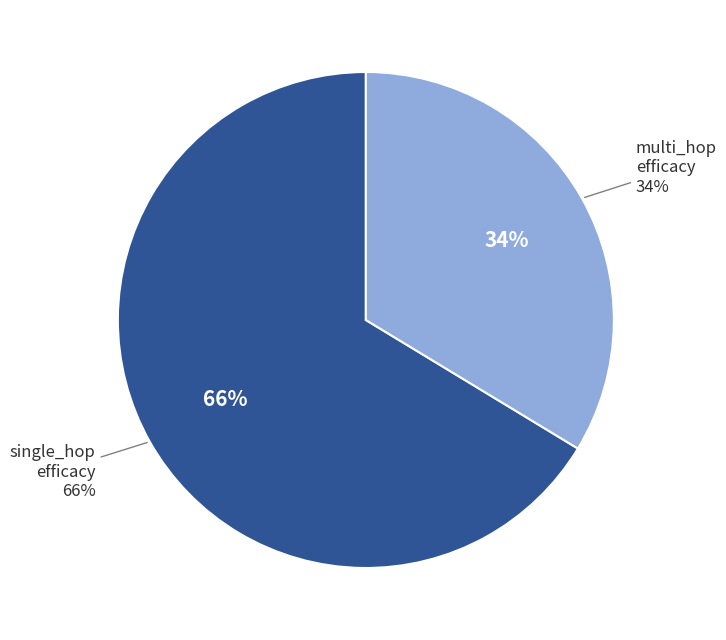

Count the number of slices in the pie.

2